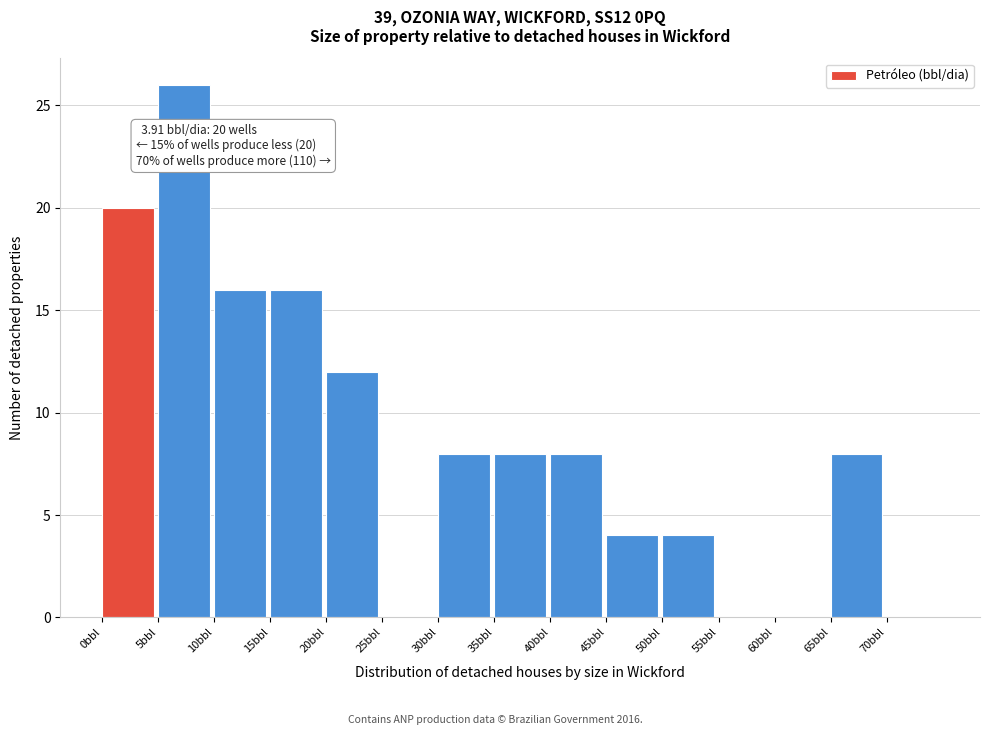

Which range on the x-axis has the tallest bar?

5 to 10